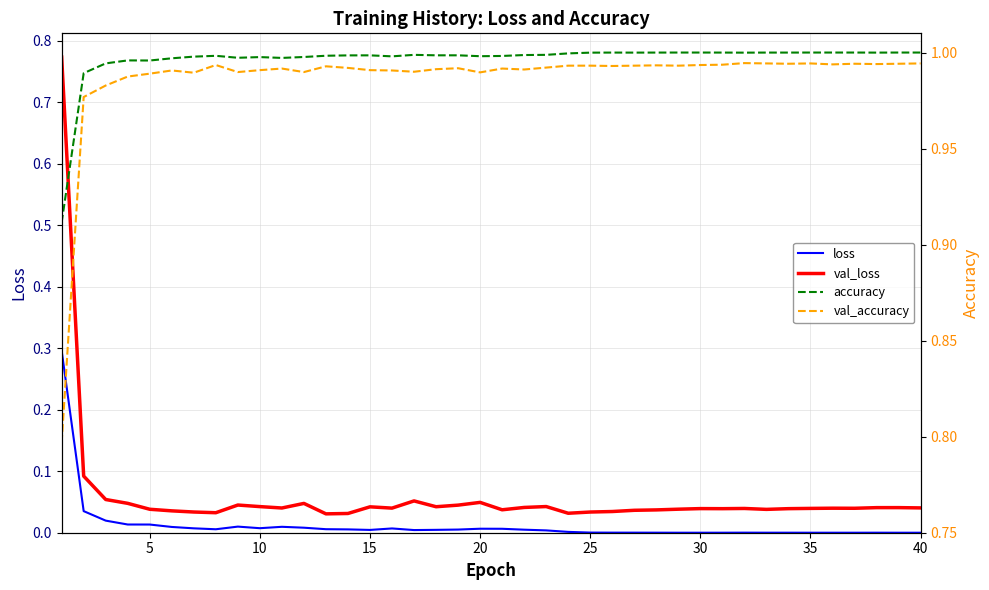

True or false: val_loss and loss intersect in this chart.

False